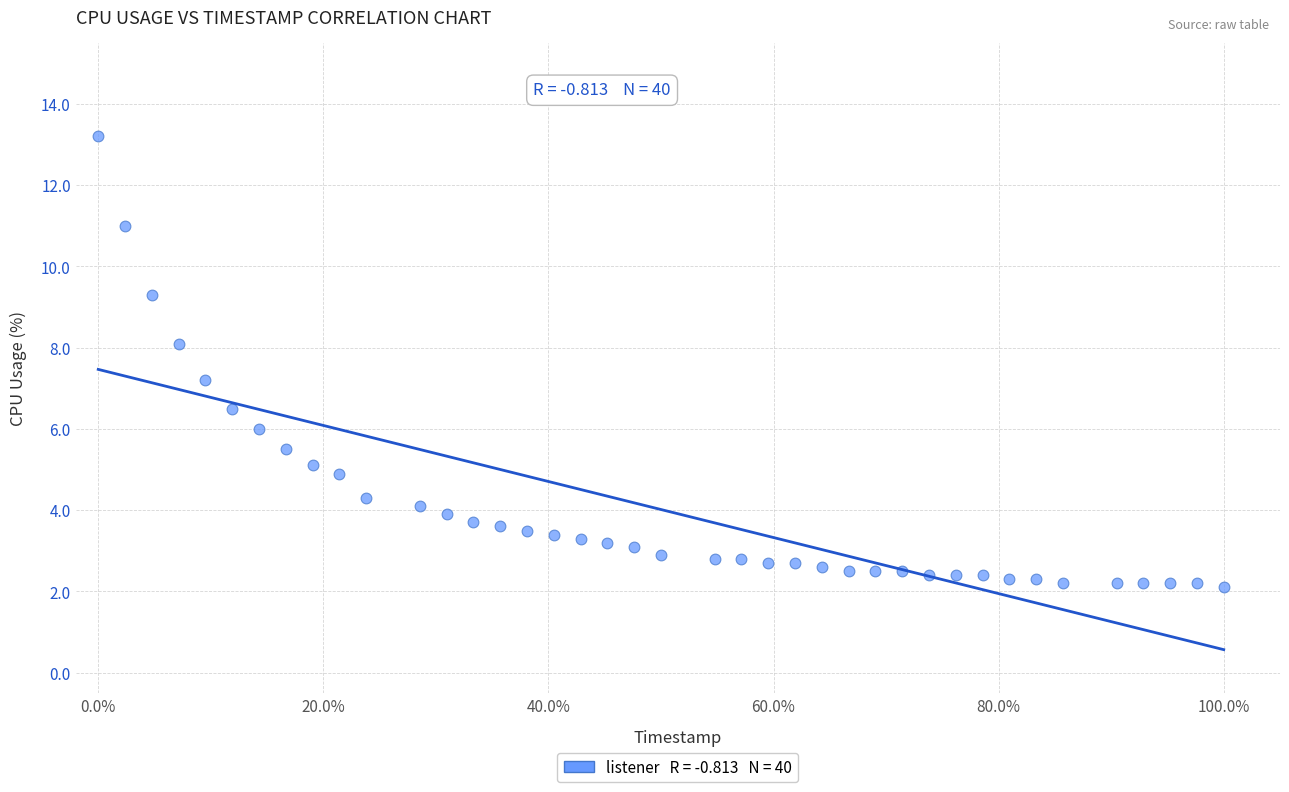

What Y value in the scatter plot is closest to 7?

7.2